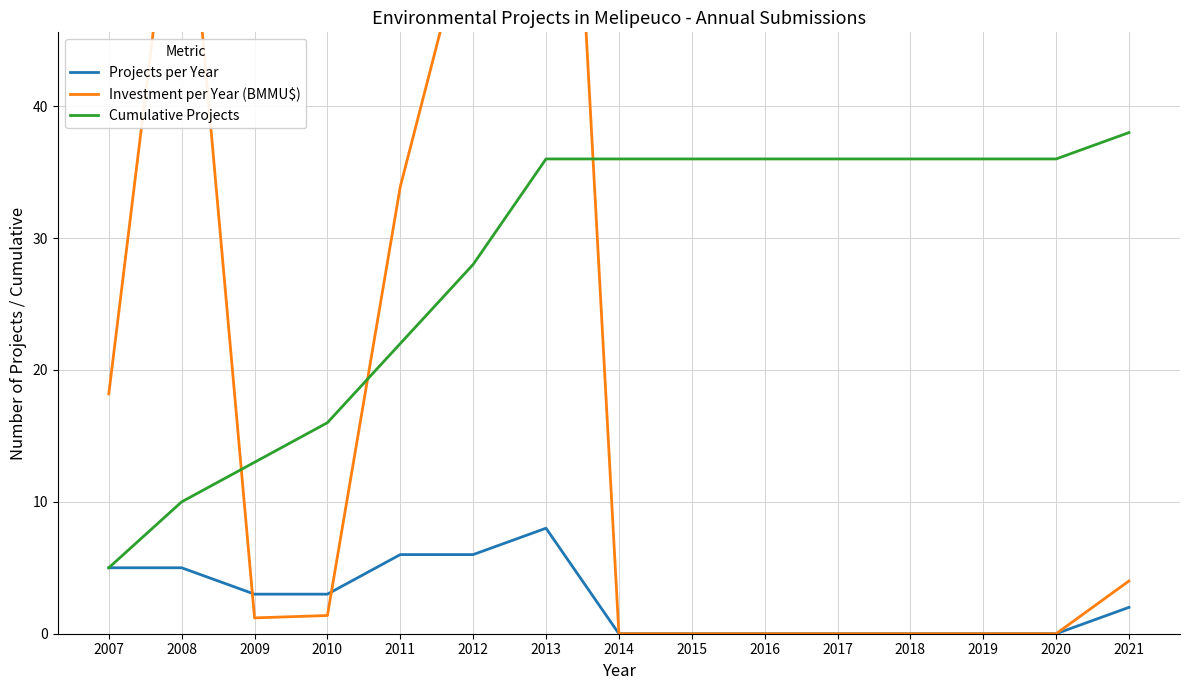

What is the sum of all Projects per Year values?

38